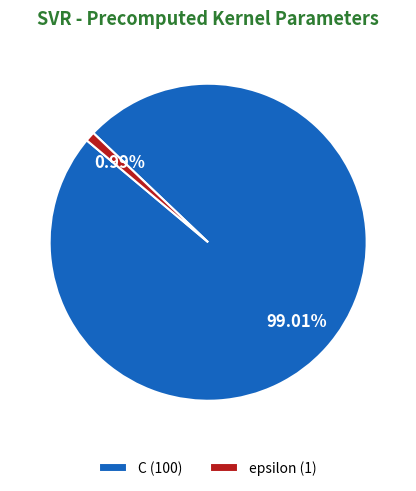

How many slices are in this pie chart?

2